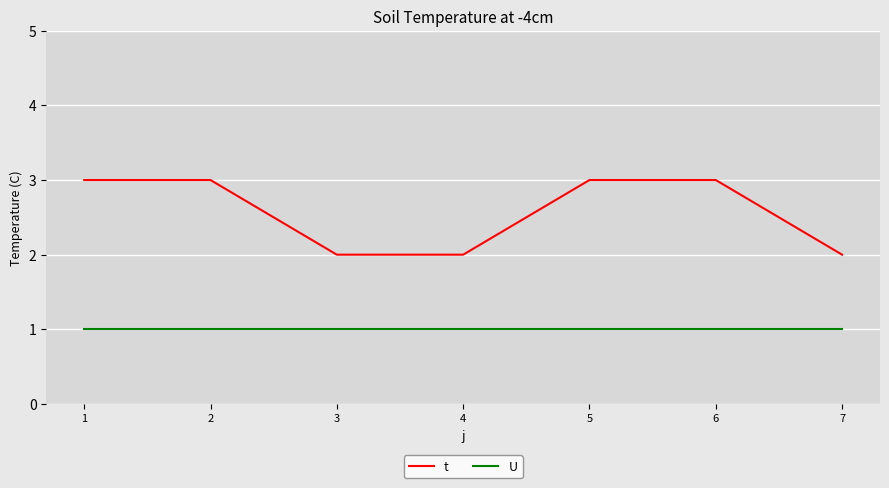

True or false: U and t cross at least once.

False